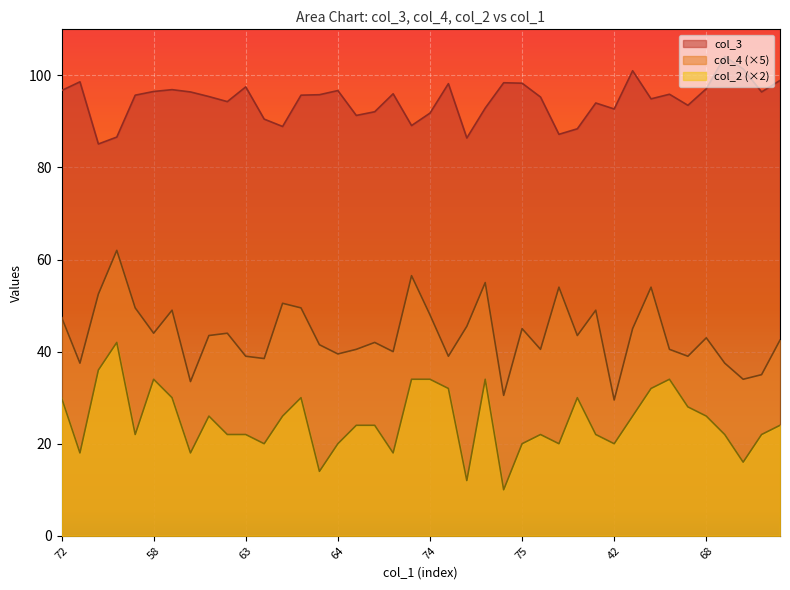

How many distinct data groups are displayed?

3